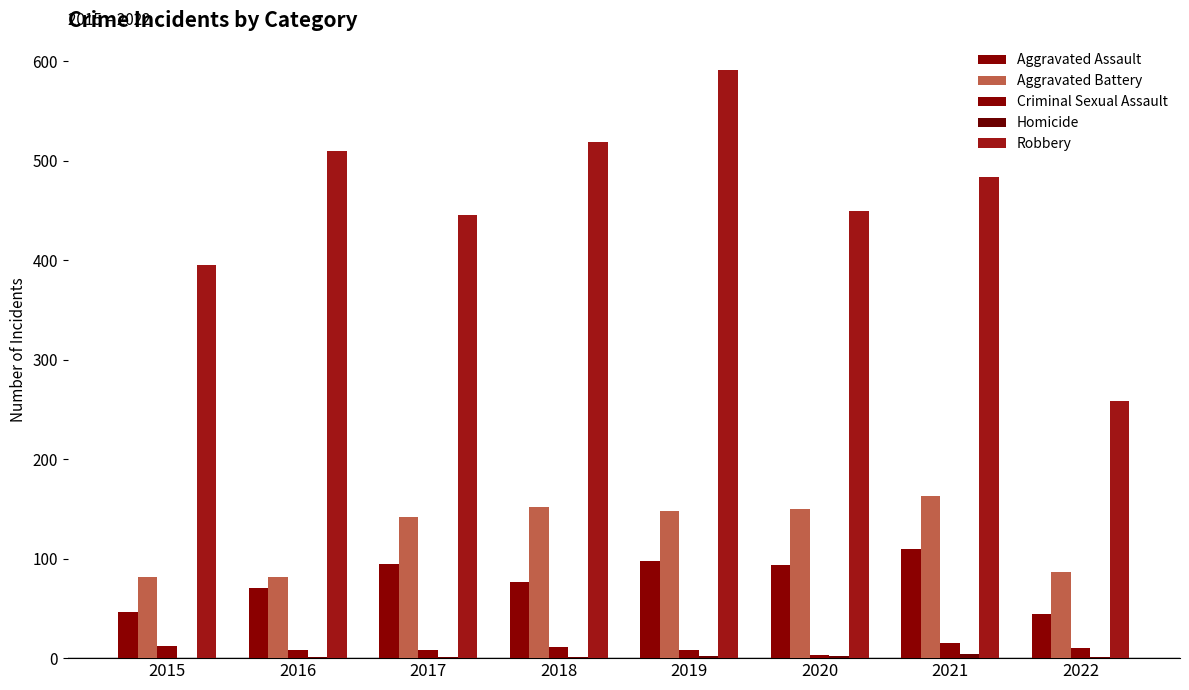

Count the number of categories in the chart.

8